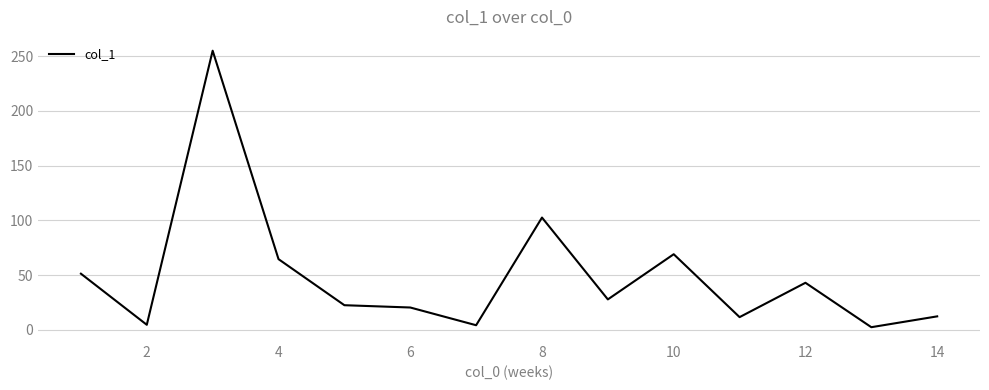

What is the maximum value shown in the chart?

255.1